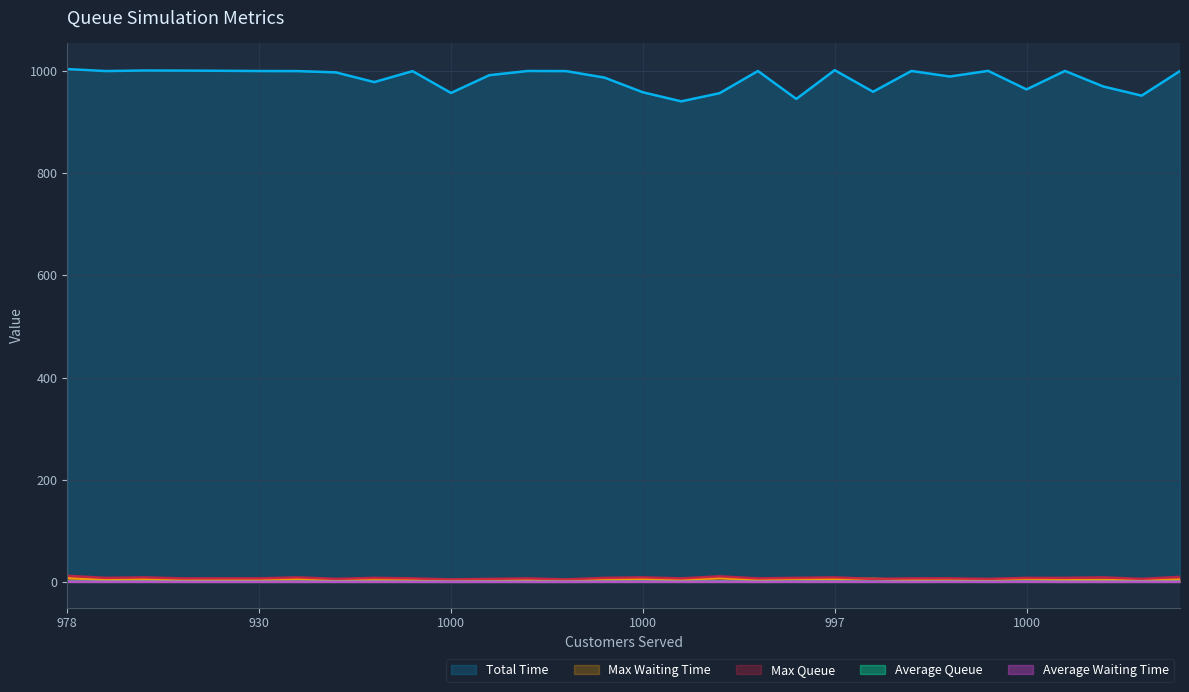

What are all the series names shown in the legend?

Total Time, Max Waiting Time, Max Queue, Average Queue, Average Waiting Time